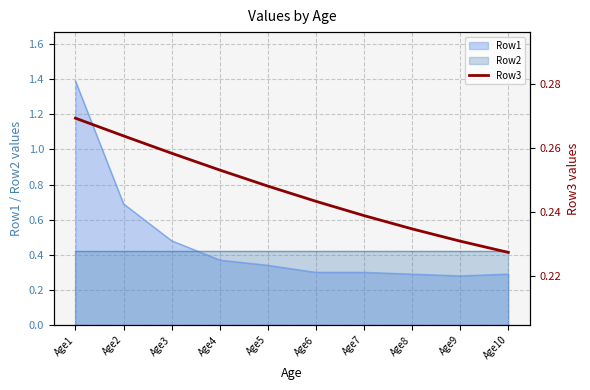

The Row1 series shows 0.3 at Age7. True or false?

True